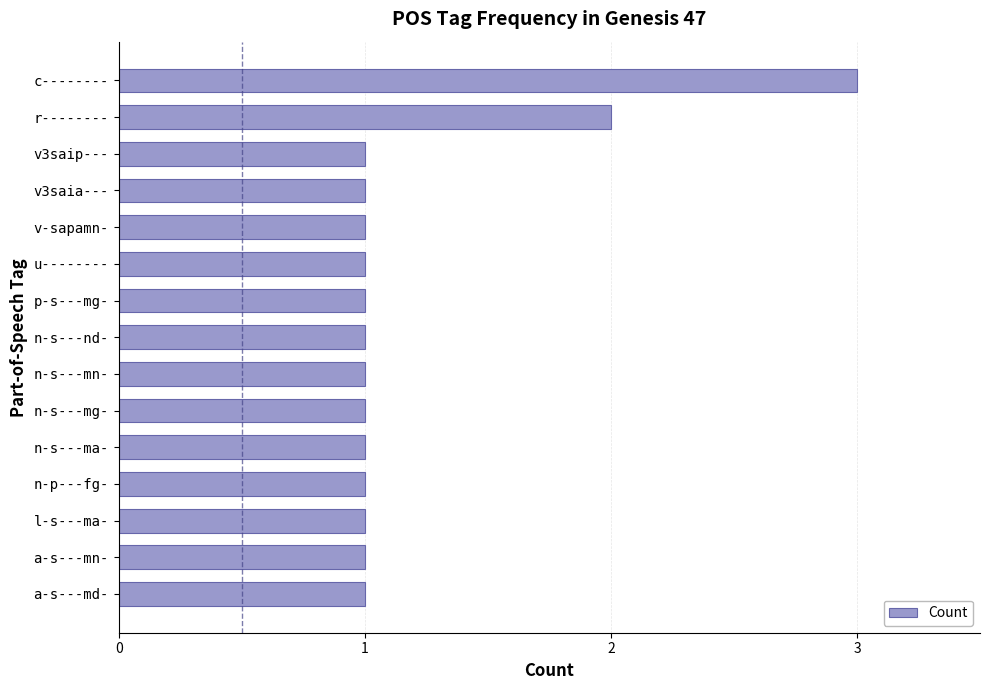

Reading top to bottom, transcribe all the data shown in this chart.

c--------=3	r--------=2	v3saip---=1	v3saia---=1	v-sapamn-=1	u--------=1	p-s---mg-=1	n-s---nd-=1	n-s---mn-=1	n-s---mg-=1	n-s---ma-=1	n-p---fg-=1	l-s---ma-=1	a-s---mn-=1	a-s---md-=1